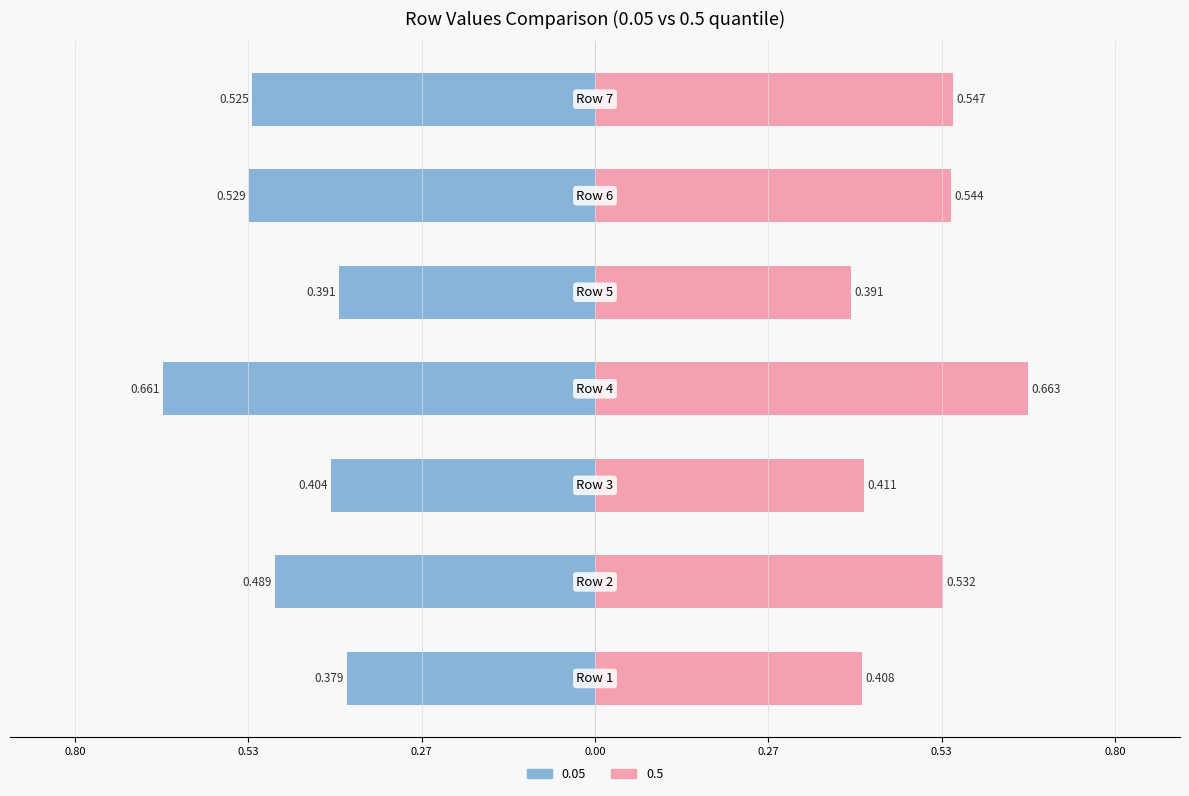

True or false: 0.05 has a value of -0.7 at Row 2.

False